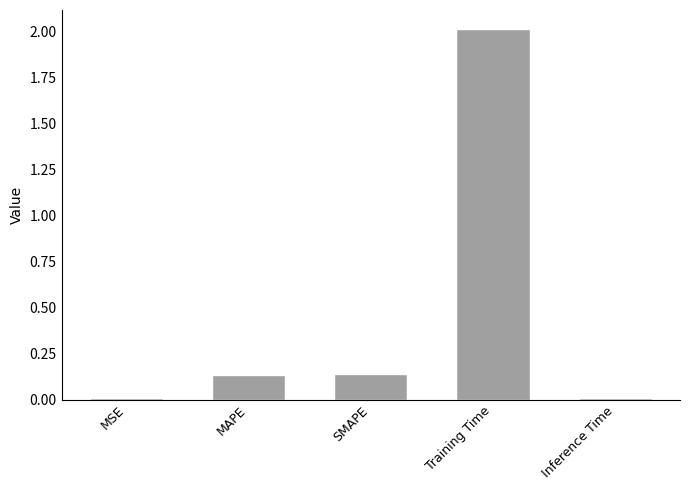

The chart shows a value of 2.0 at Training Time. True or false?

True